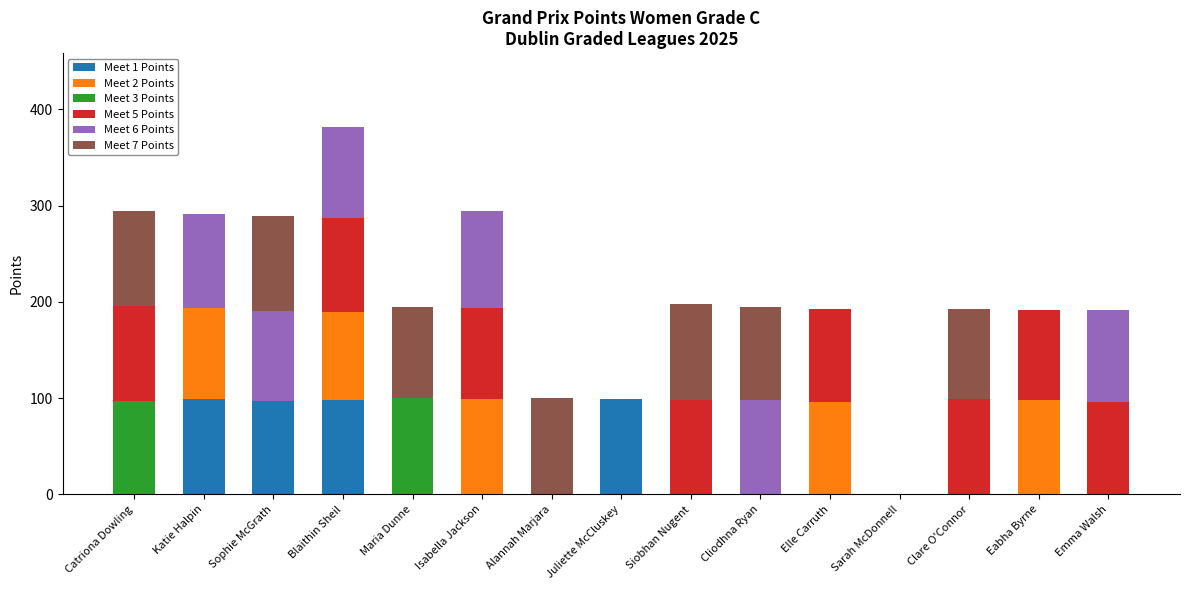

True or false: Meet 1 Points has a value of 157 at Juliette McCluskey.

False